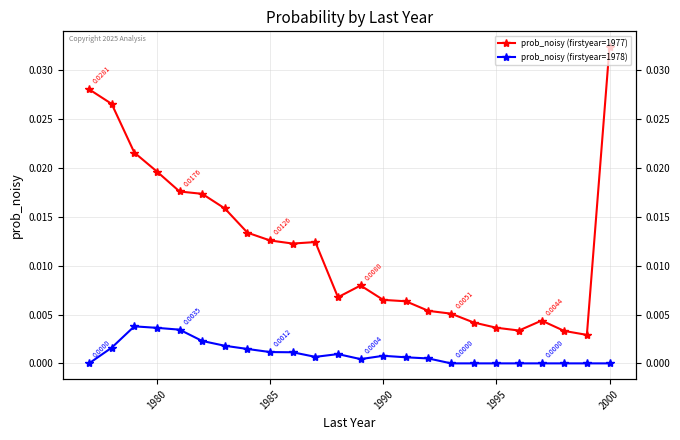

Does the chart have visible grid lines?

Yes